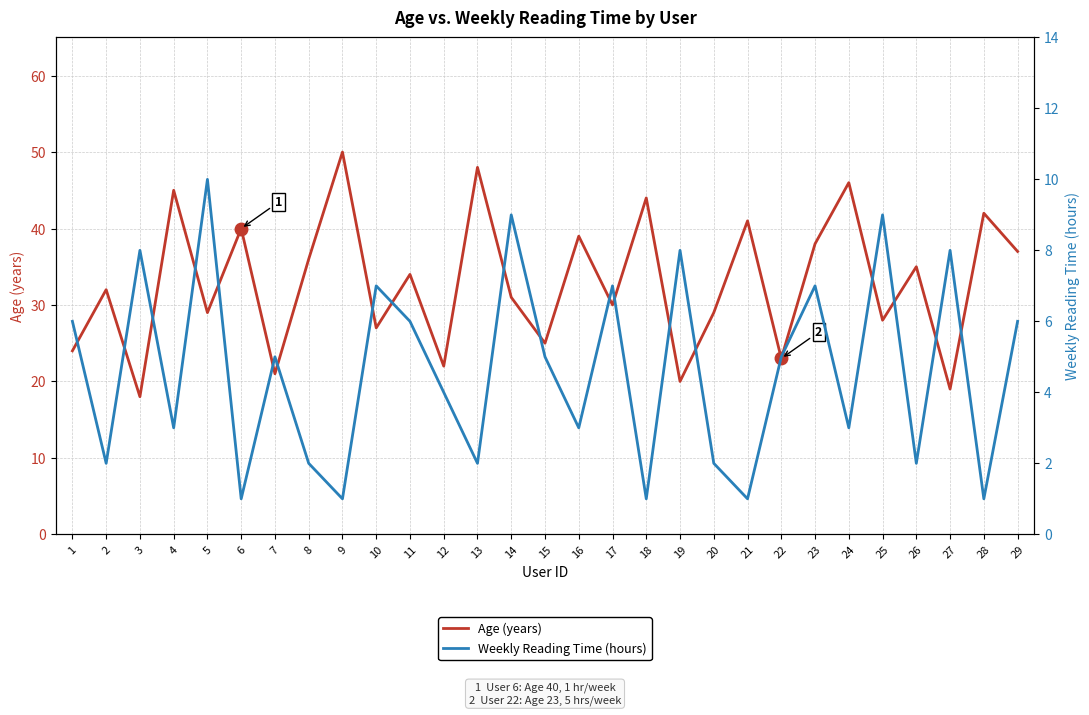

What is the difference between the second highest and minimum values in the Age (years) series?

30